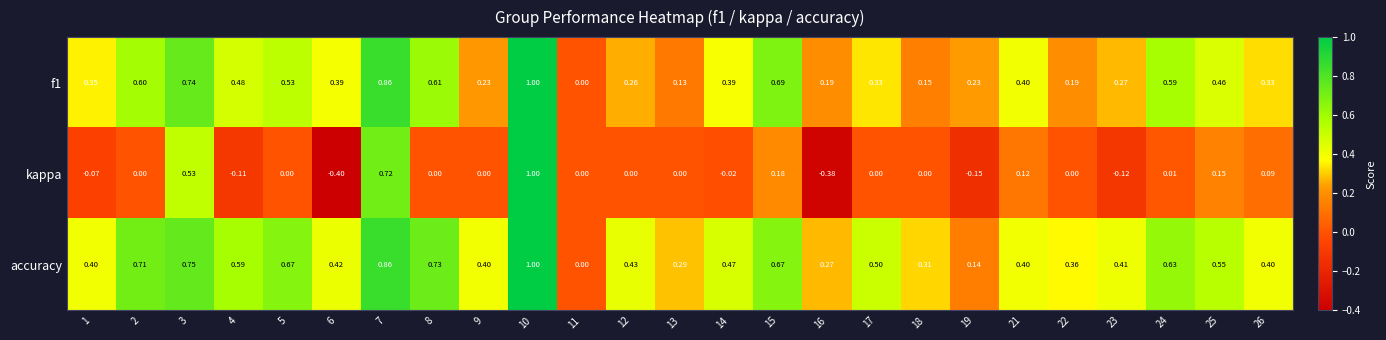

How many distinct data groups are displayed?

3